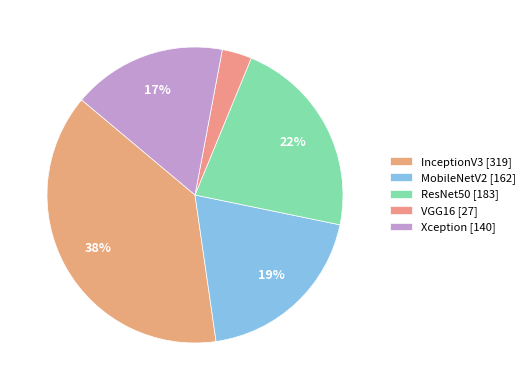

Does ResNet50 represent more than half of the total?

No